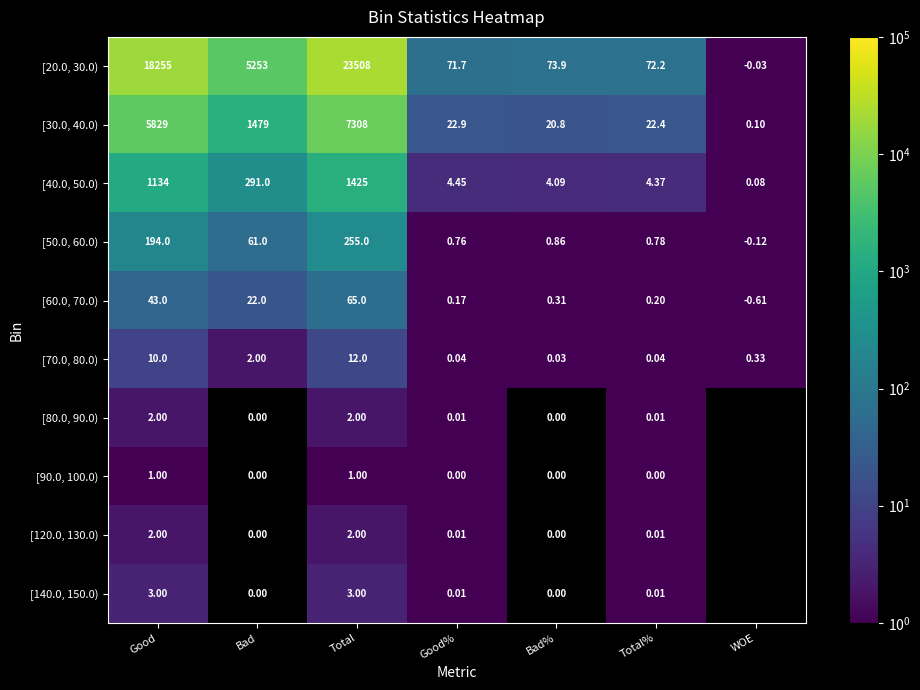

Is the value of [20.0, 30.0) at Bad% greater than the value of [90.0, 100.0) at Total?

Yes